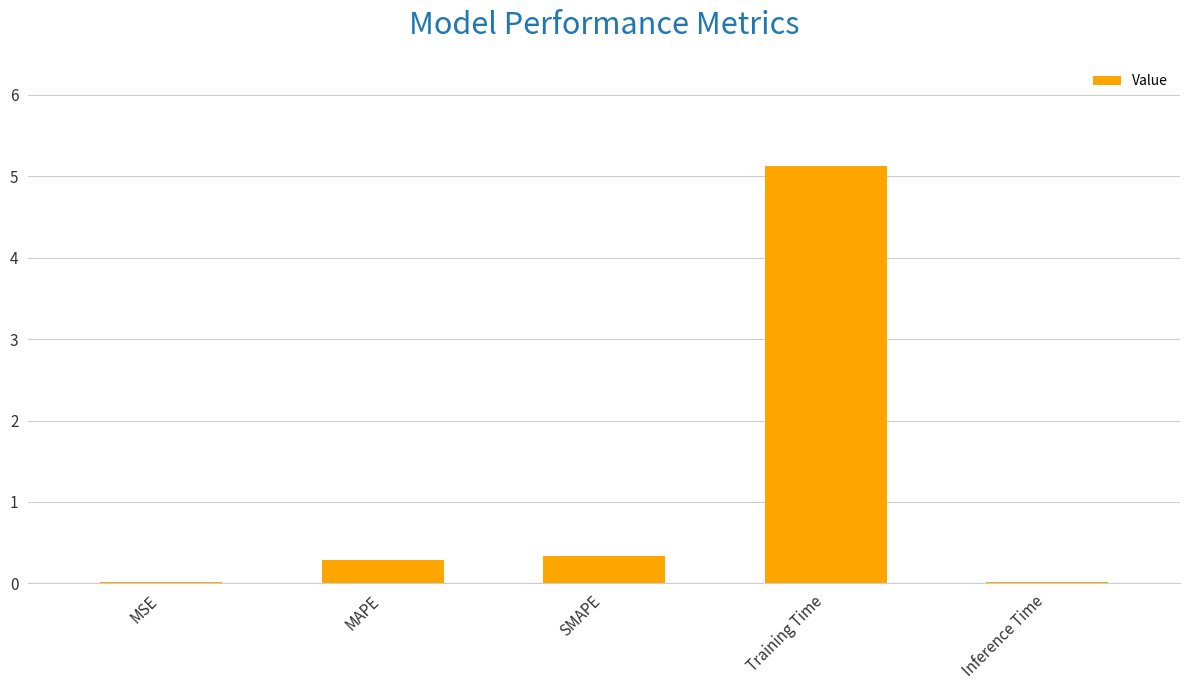

Are the bars grouped side by side (vs. stacked)?

No